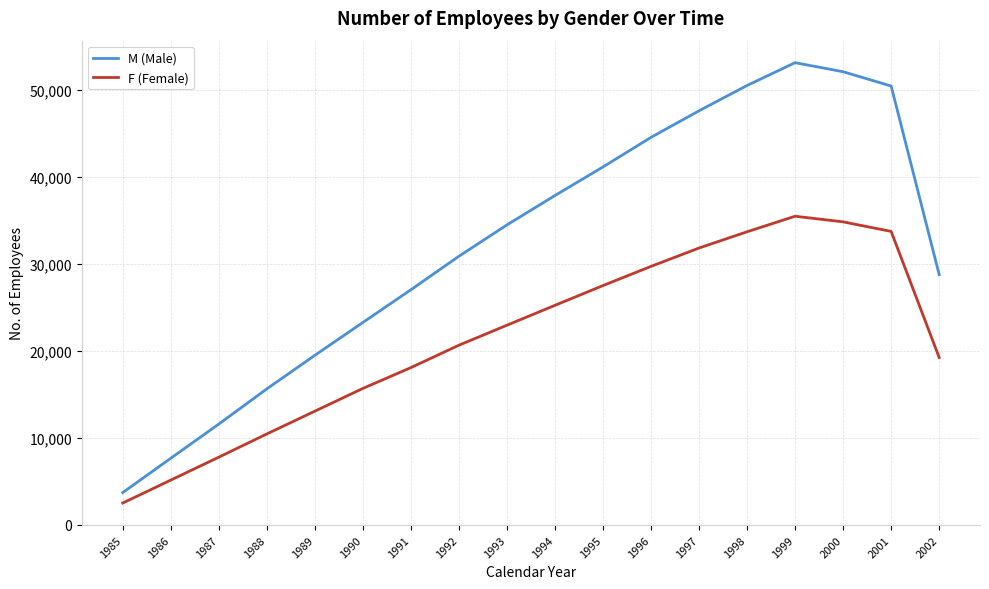

Is it true that F (Female) equals 33736 at 2001?

True